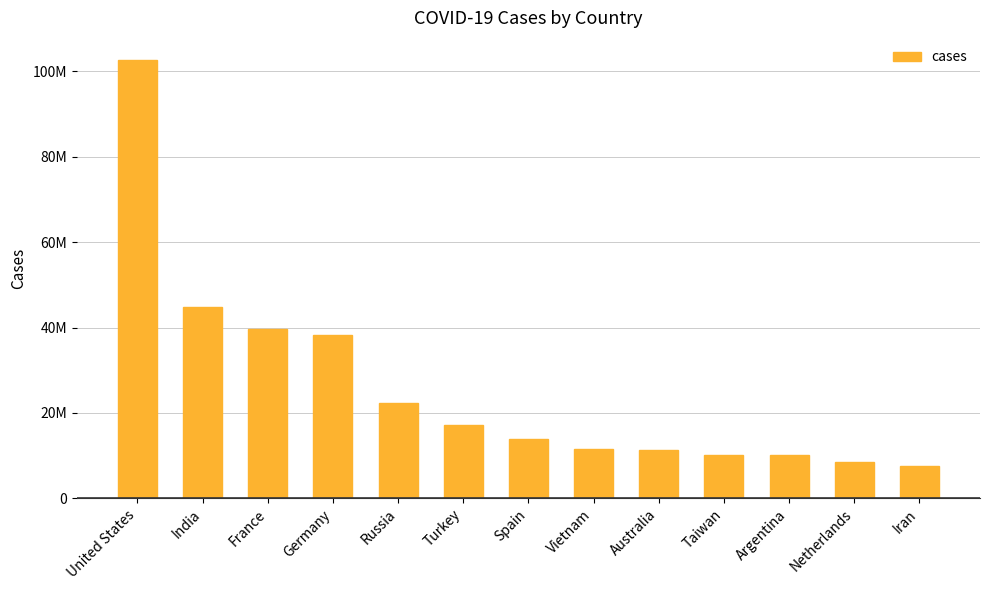

List the labels in order of value, largest first.

United States, India, France, Germany, Russia, Turkey, Spain, Vietnam, Australia, Taiwan, Argentina, Netherlands, Iran